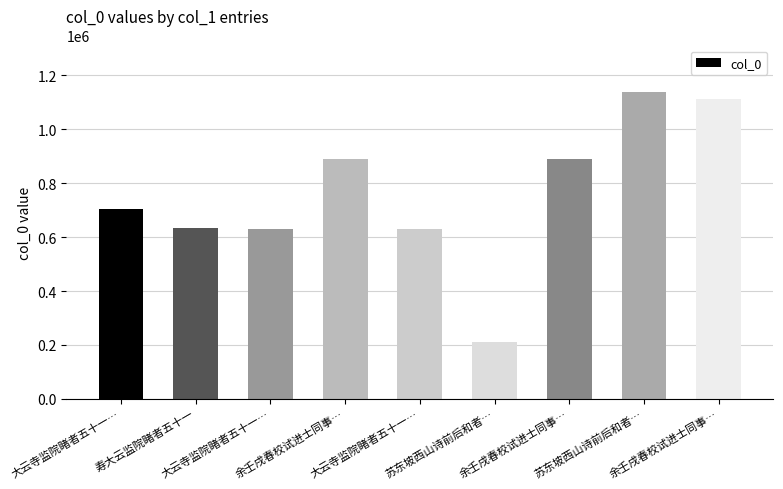

Count the number of categories in the chart.

9